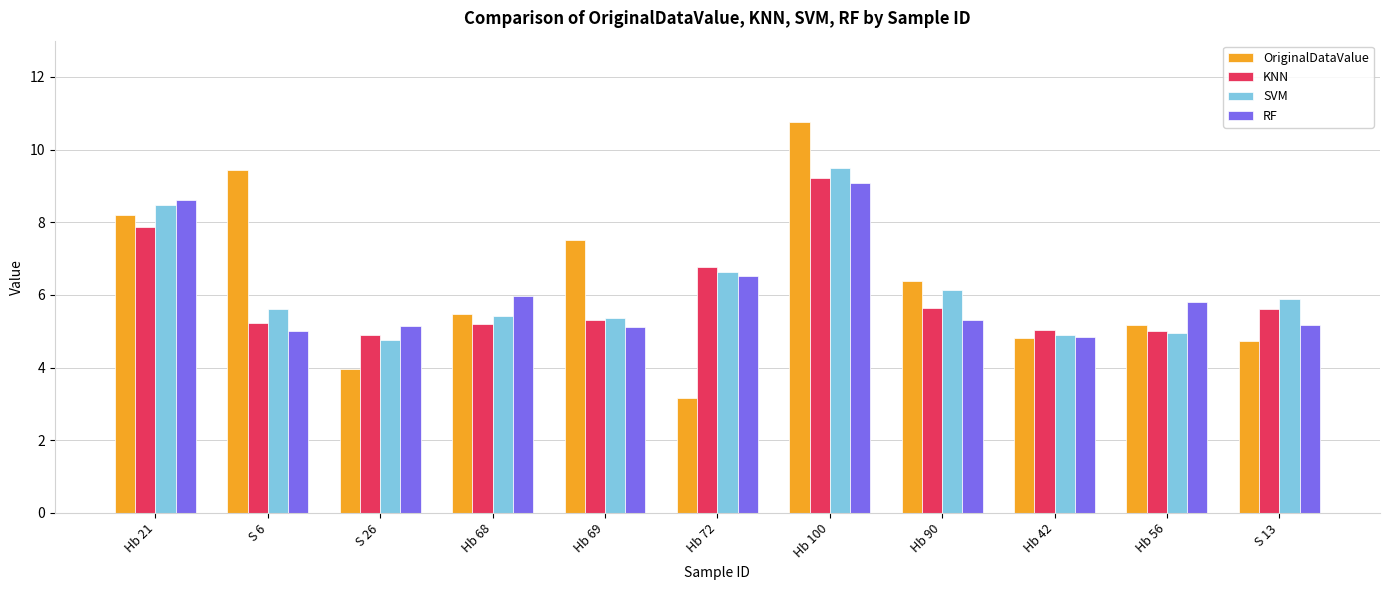

Count the number of categories in the chart.

11